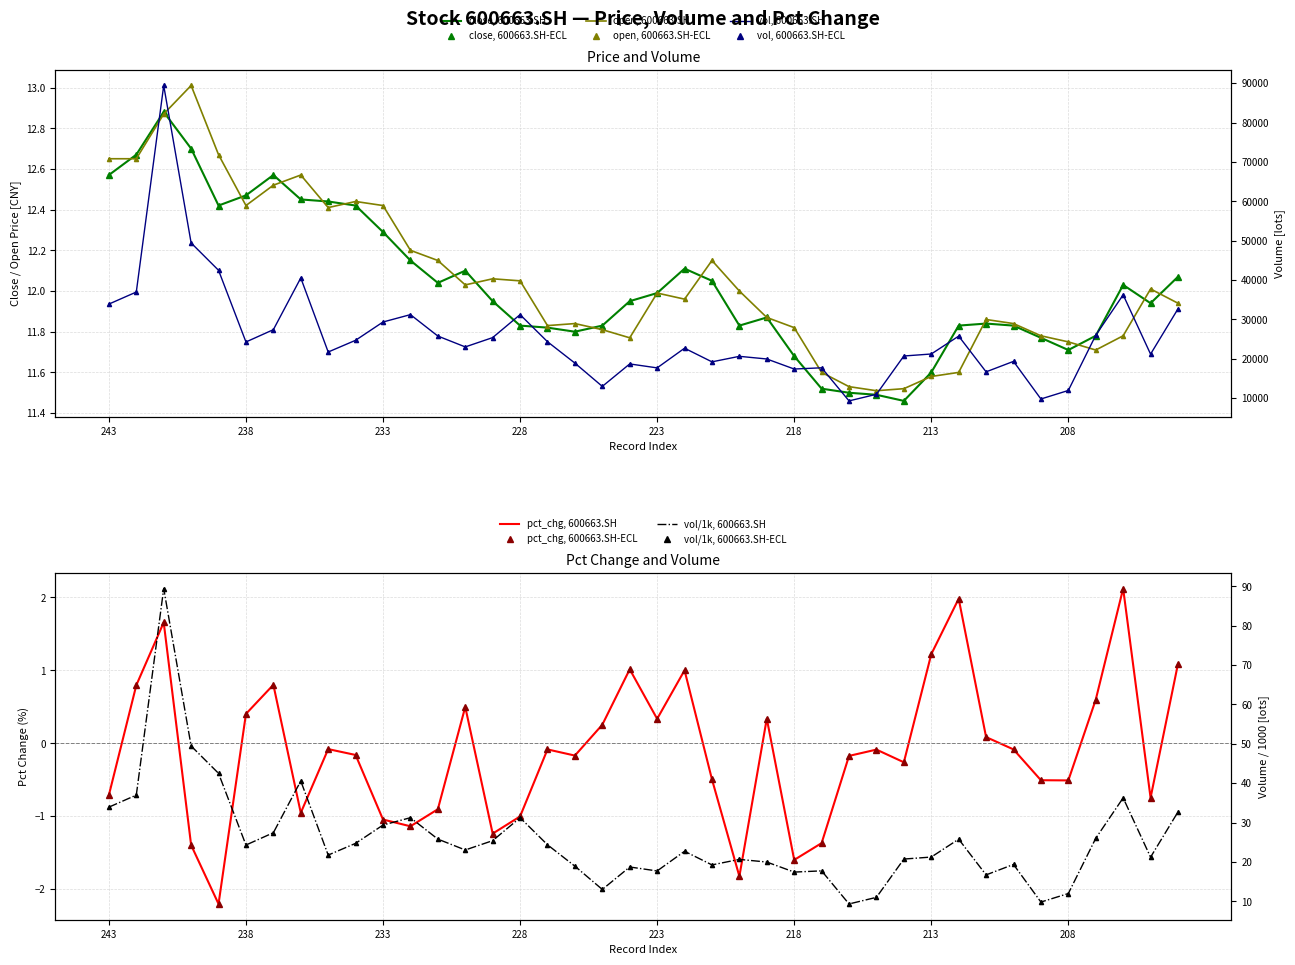

What is the average value of the open series?

12.1